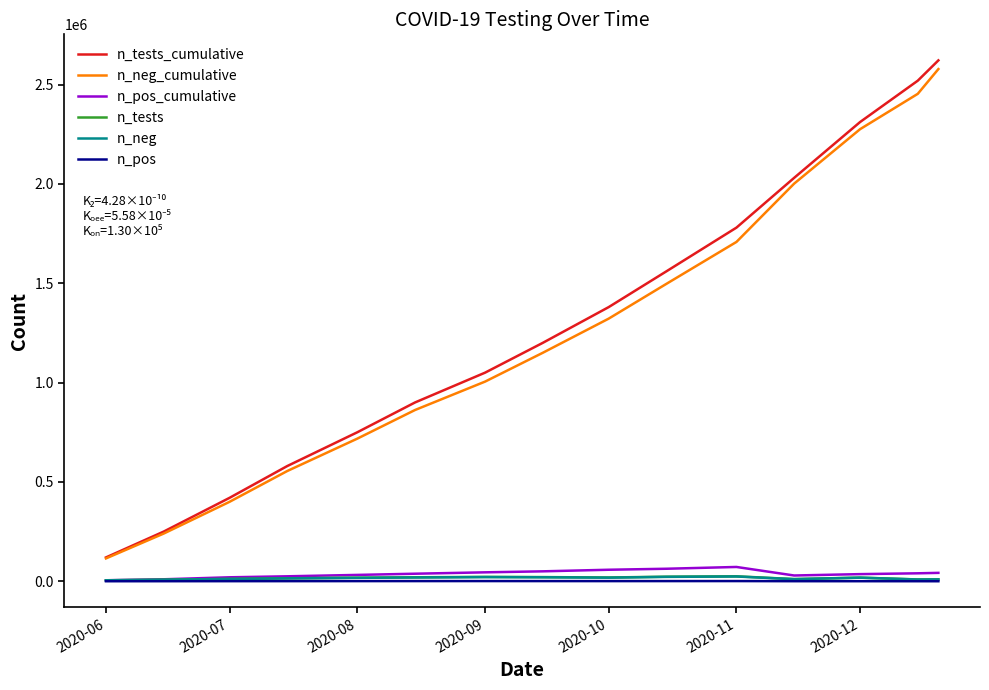

Which series has the widest spread of values?

n_tests_cumulative